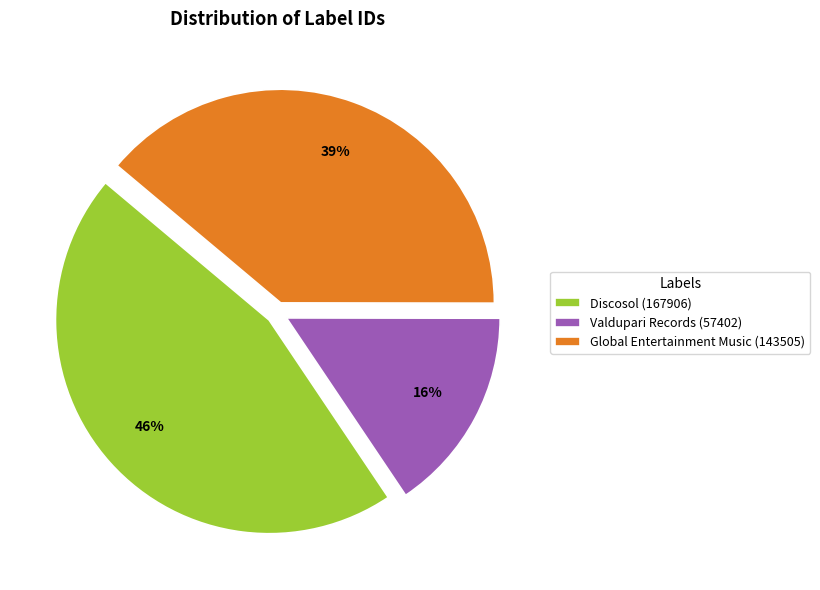

Combined, do Discosol (167906) and Global Entertainment Music (143505) account for over 50%?

Yes